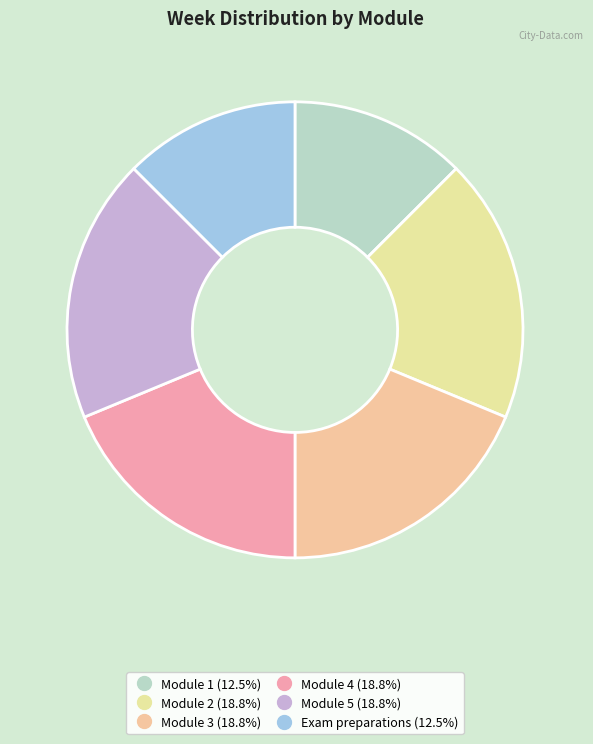

Which has a higher value, Module 2 or Exam preparations?

Module 2